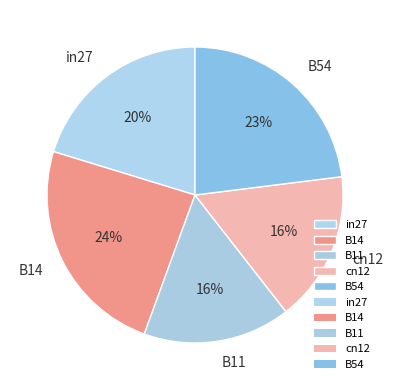

To the nearest percent, what is the combined percentage of B14 and B54?

47%